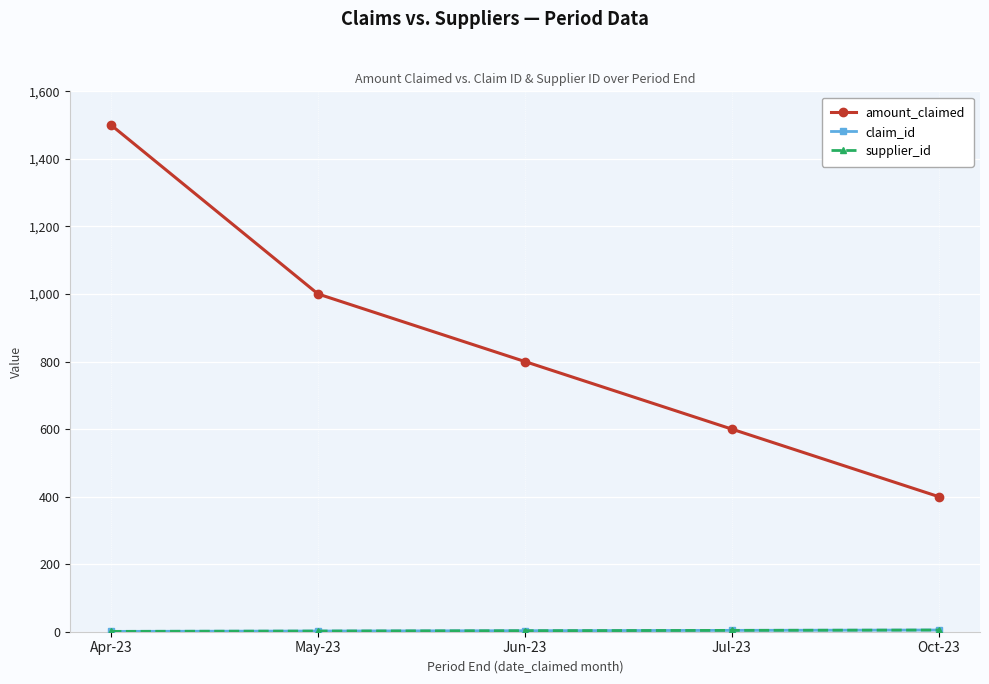

Does the chart have visible grid lines?

Yes